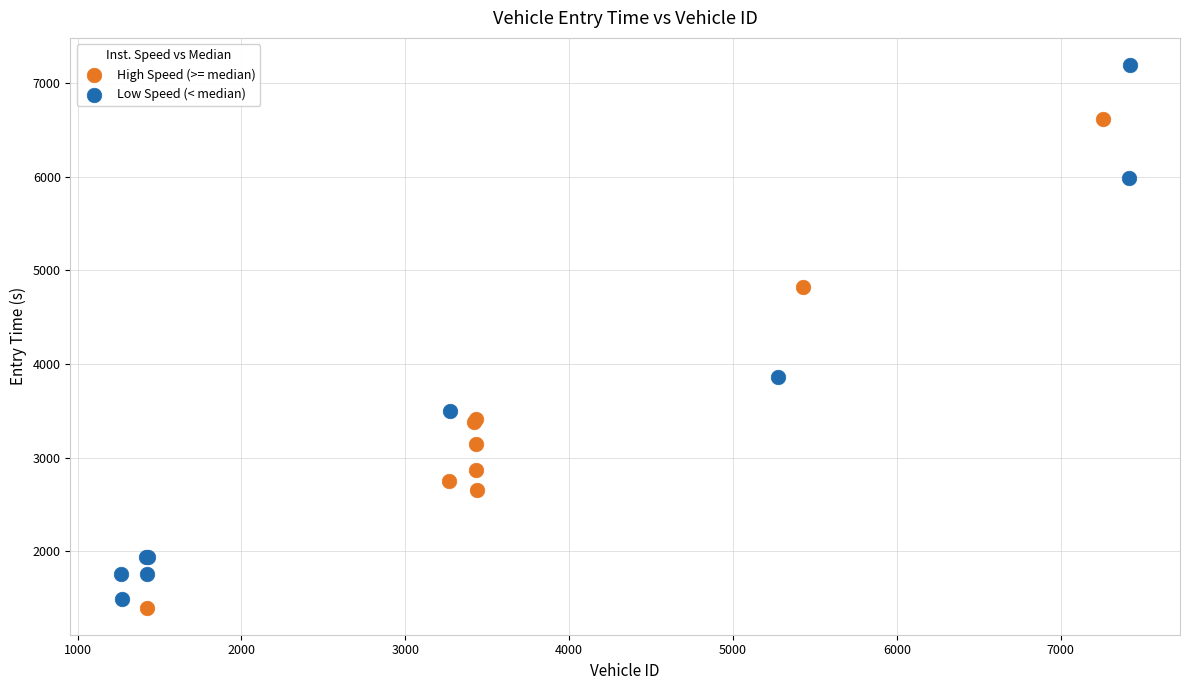

Which series has the largest Y range (max minus min)?

Low Speed (< median)